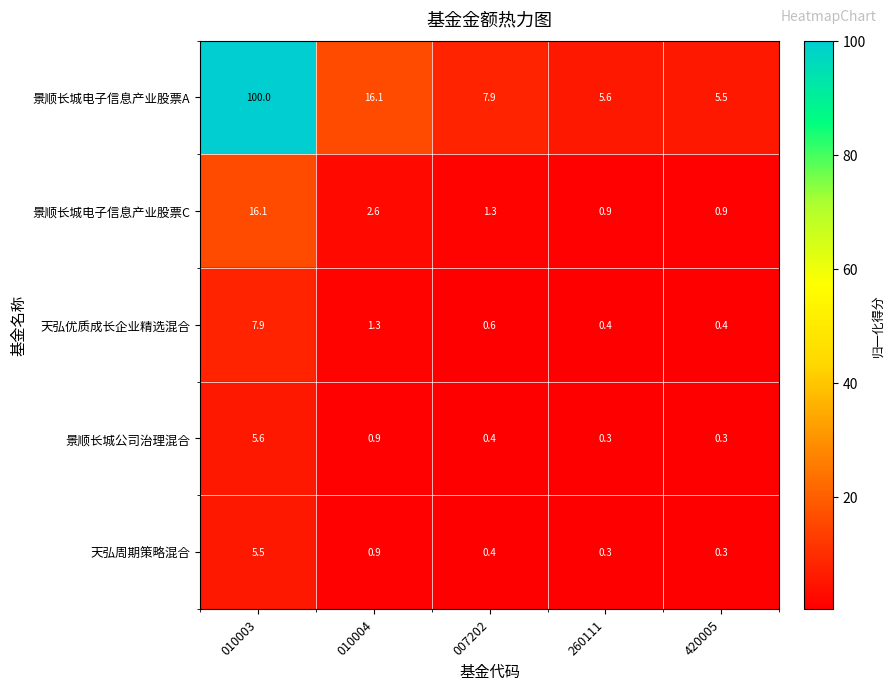

At which category does the chart reach its peak across all series?

010003